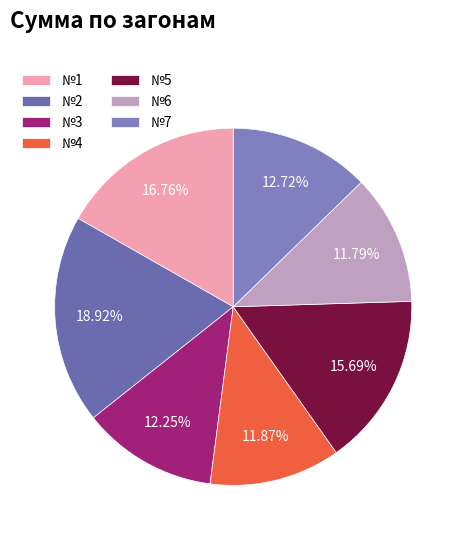

What is the smallest slice in the pie chart?

№6